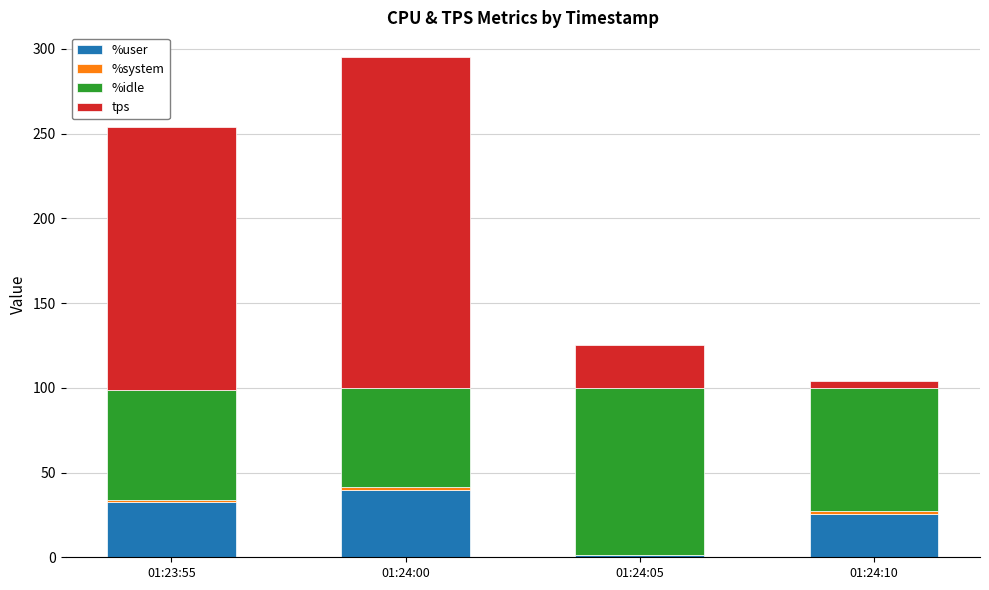

At which label is %user closest to 20?

01:24:10